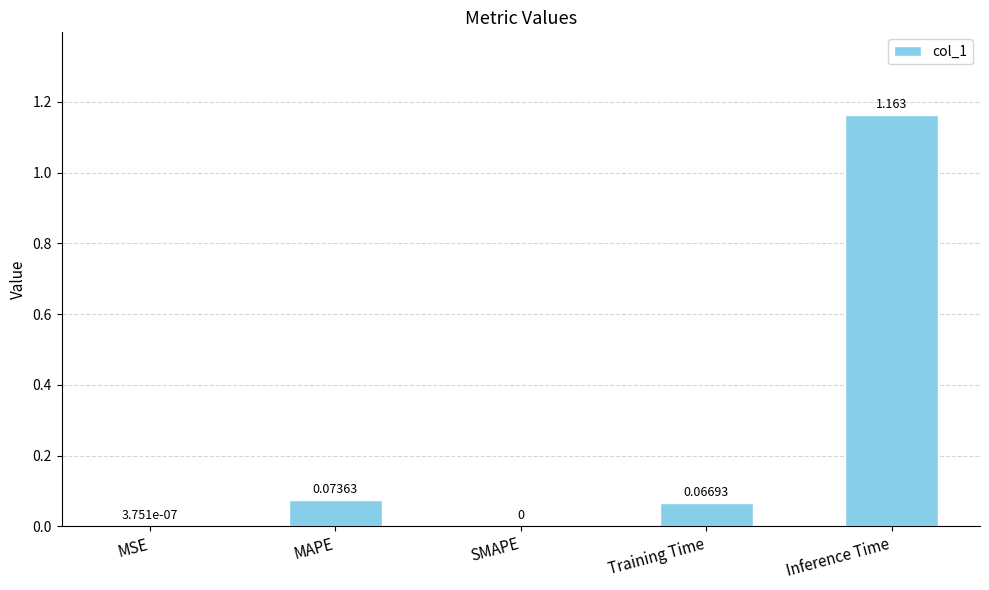

Which label corresponds to the largest value in the chart?

Inference Time